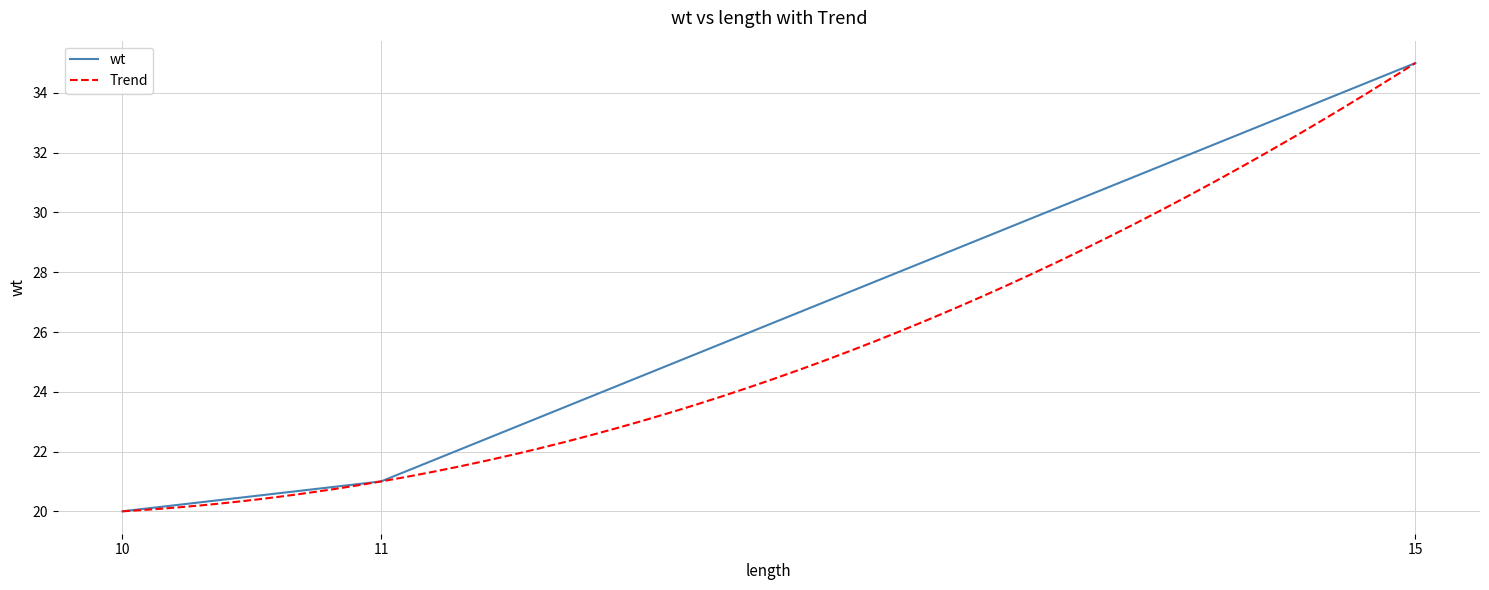

True or false: wt has a value of 35 at 11.

False